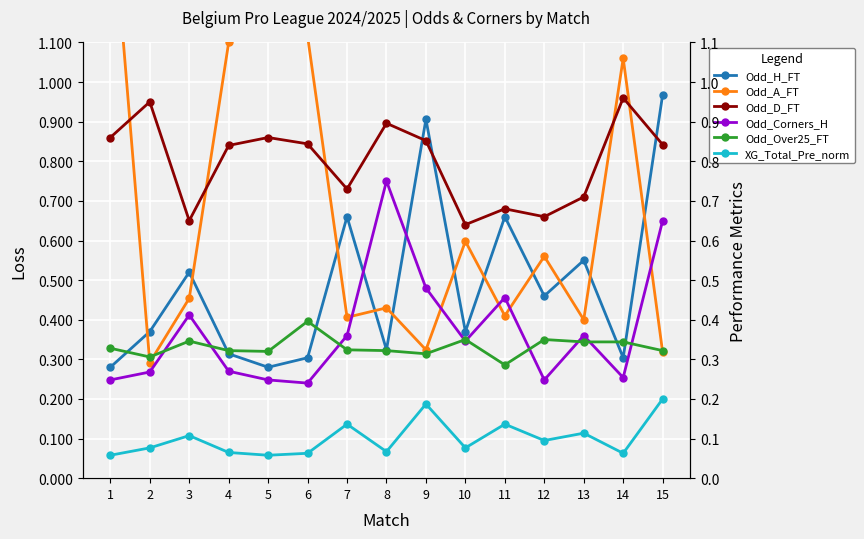

Reading left to right, what are all the values shown in this chart?

Odd_H_FT: 0.3	0.4	0.5	0.3	0.3	0.3	0.7	0.3	0.9	0.4	0.7	0.5	0.6	0.3	1.0
Odd_A_FT: 1.5	0.3	0.5	1.1	1.5	1.1	0.4	0.4	0.3	0.6	0.4	0.6	0.4	1.1	0.3
Odd_D_FT: 0.9	0.9	0.7	0.8	0.9	0.8	0.7	0.9	0.9	0.6	0.7	0.7	0.7	1.0	0.8
Odd_Corners_H: 0.2	0.3	0.4	0.3	0.2	0.2	0.4	0.8	0.5	0.3	0.5	0.2	0.4	0.3	0.7
Odd_Over25_FT: 0.3	0.3	0.3	0.3	0.3	0.4	0.3	0.3	0.3	0.3	0.3	0.3	0.3	0.3	0.3
XG_Total_Pre_norm: 0.1	0.1	0.1	0.1	0.1	0.1	0.1	0.1	0.2	0.1	0.1	0.1	0.1	0.1	0.2